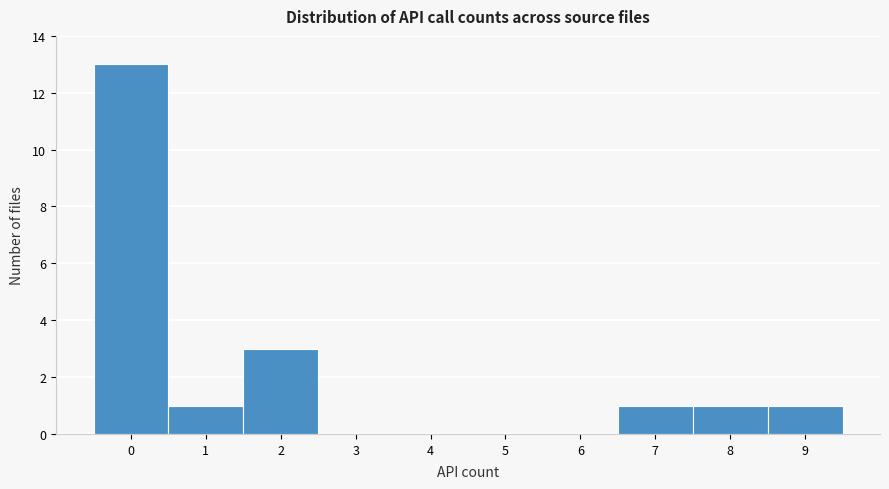

What is the height of the bar covering -0.5 to 0.5 on the x-axis? The values are not printed on the chart, so give them approximately, as read against the axis.

13